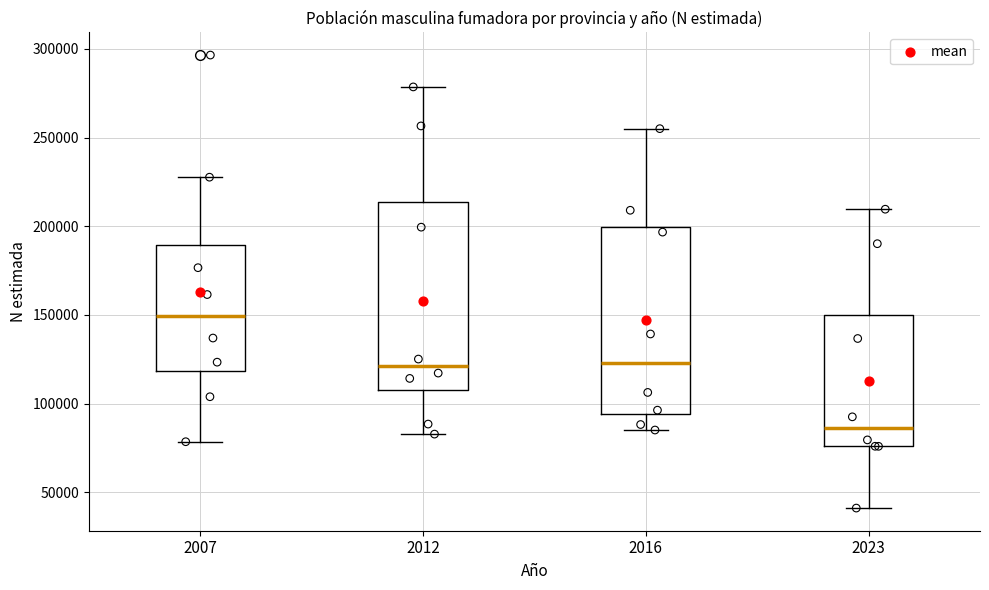

Which box's median line is the lowest?

2023